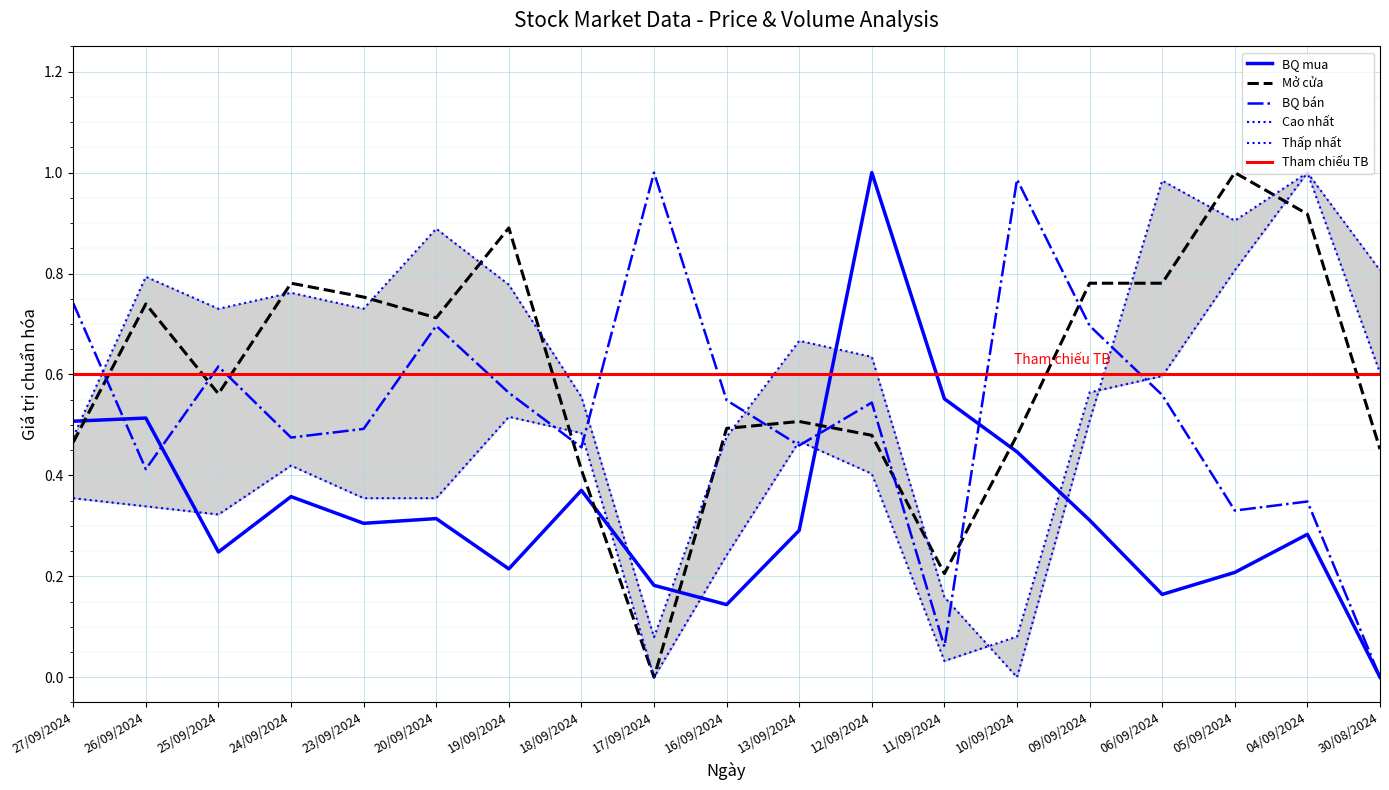

Is this an area chart (filled region under the line)?

No